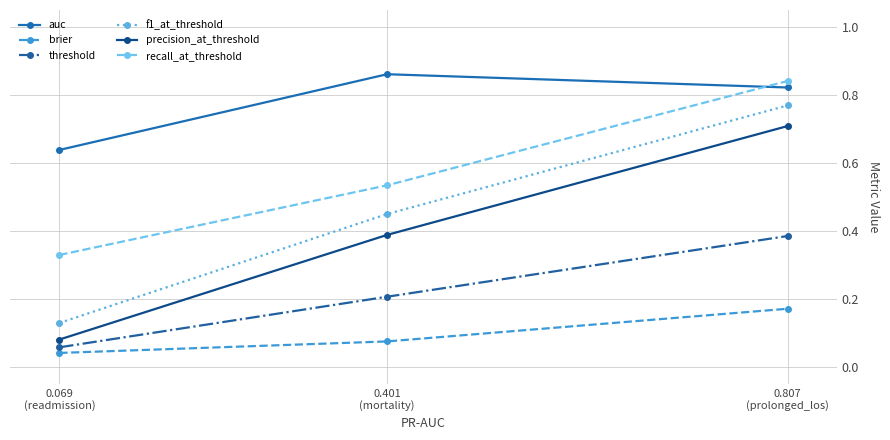

How many distinct data groups are displayed?

6